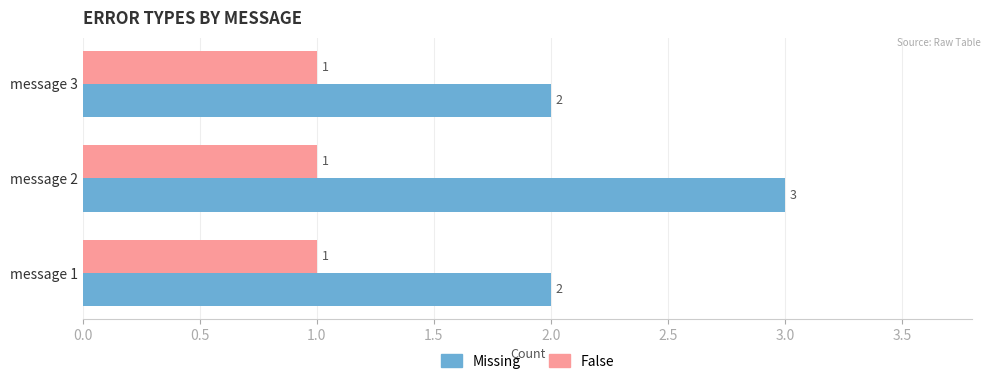

At how many categories does at least one series exceed 1?

3